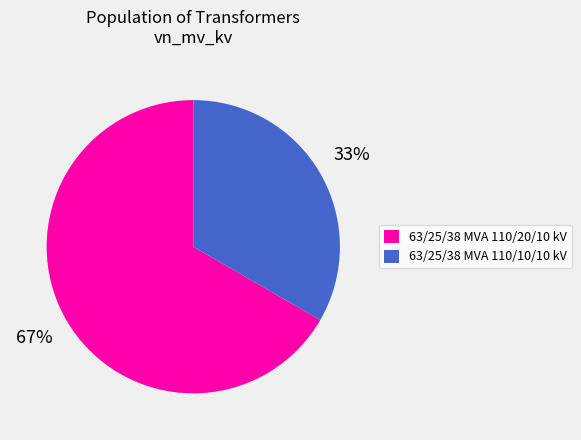

Count the number of slices in the pie.

2